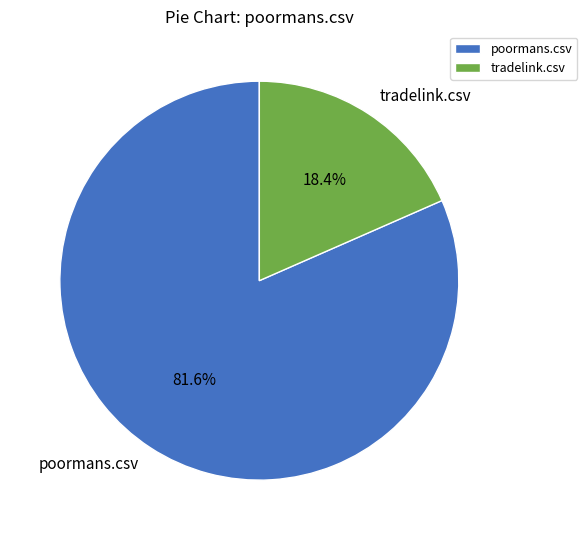

Which category has the smallest portion of the pie?

tradelink.csv